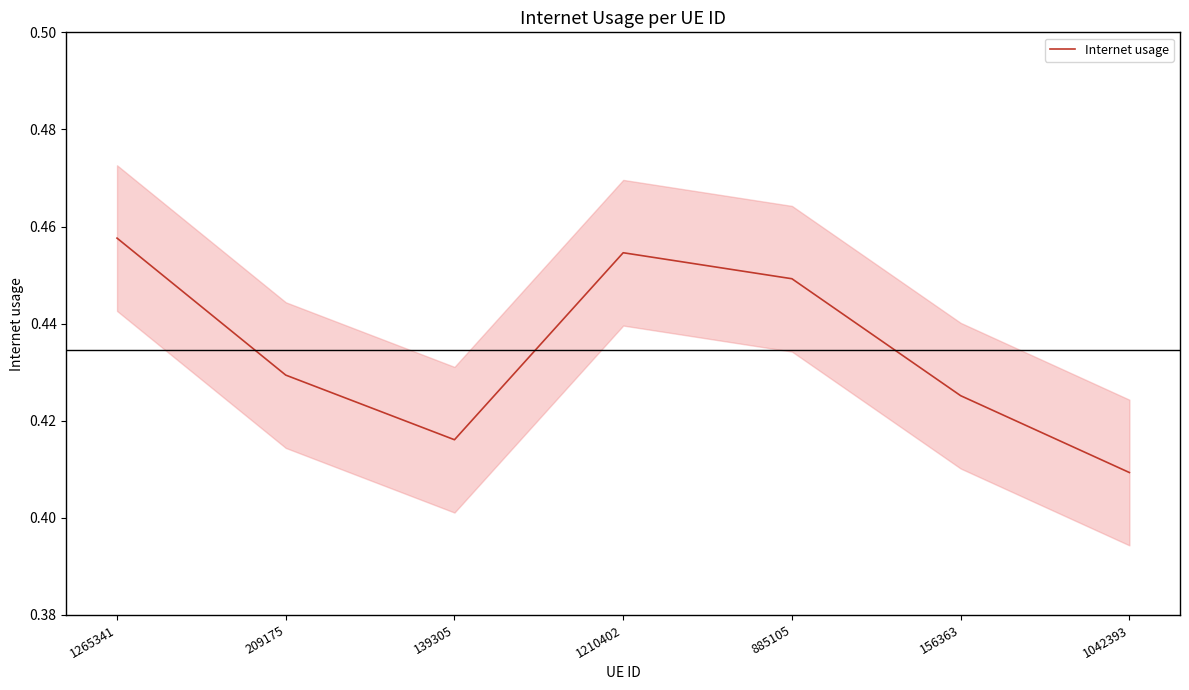

What is the label of the 4th point from the right?

1210402